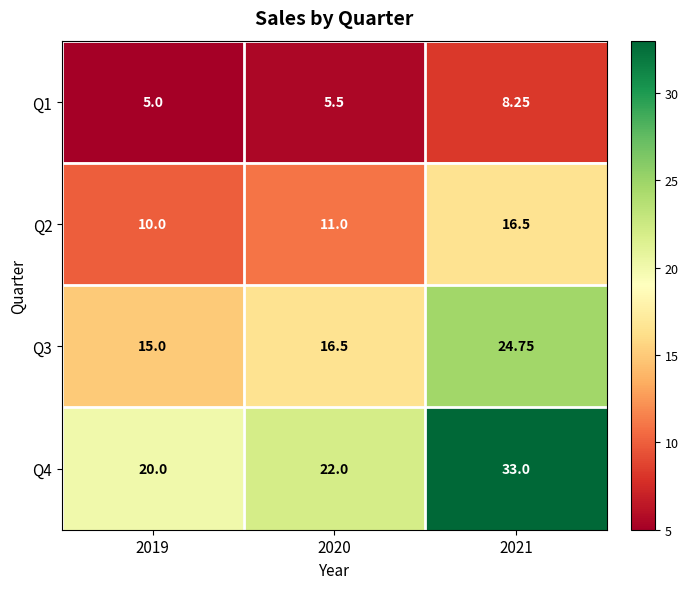

Is the value of Q2 at 2021 greater than the value of Q1 at 2020?

Yes